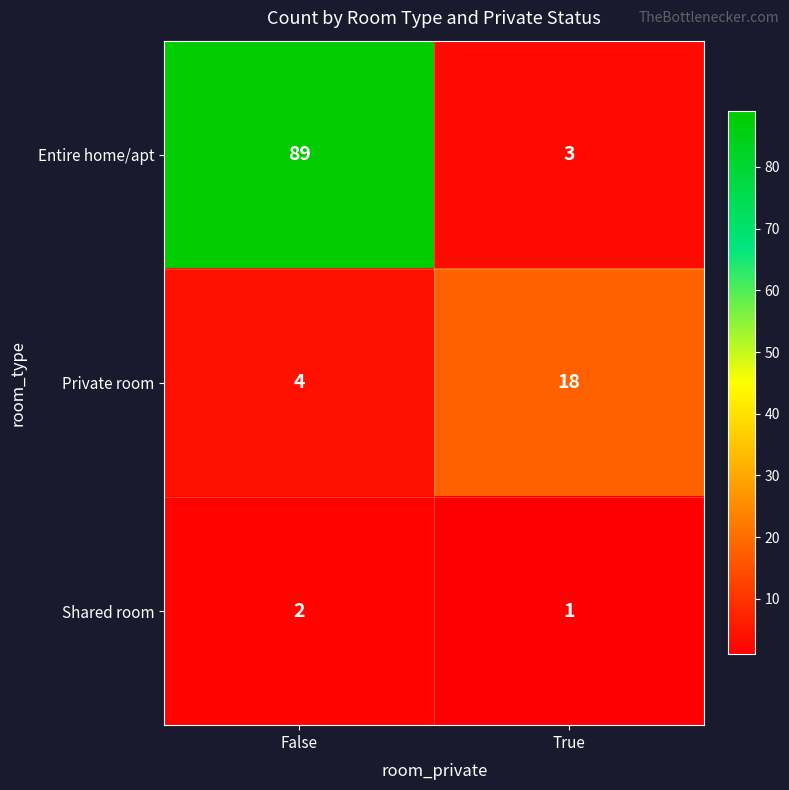

List the series in order of their peak value, lowest first.

Shared room, Private room, Entire home/apt